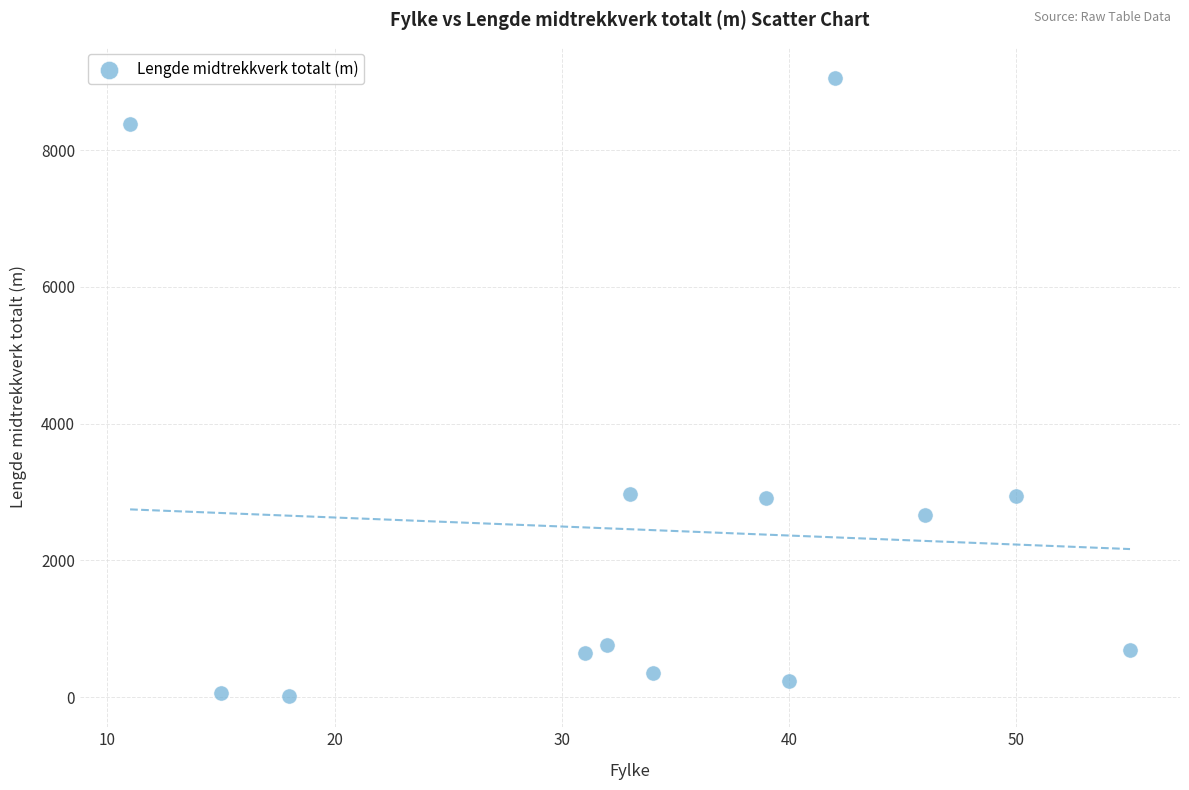

What is the range of Y values (max minus min)?

9048